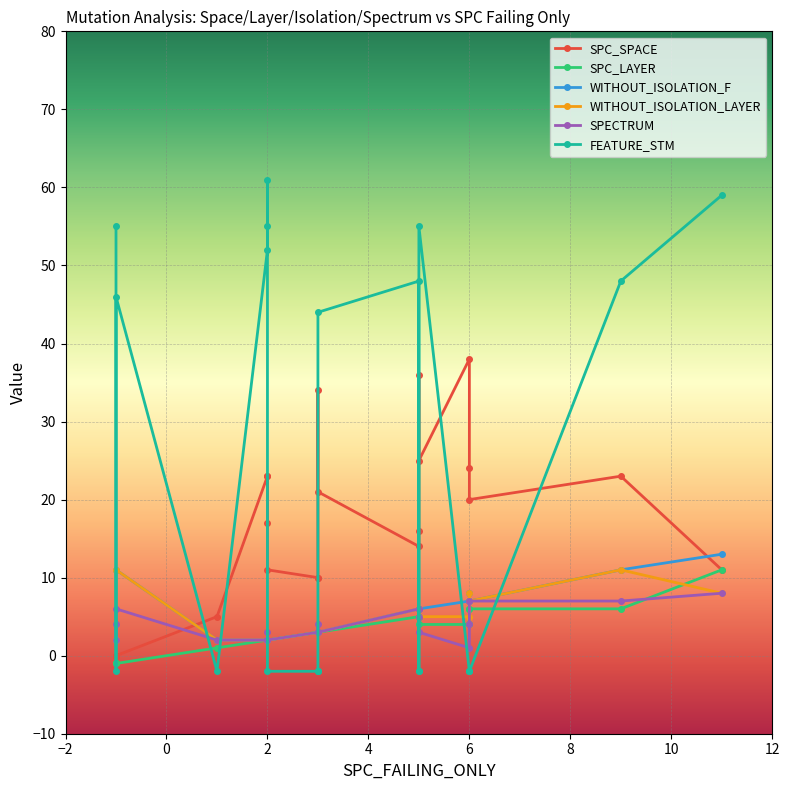

How many times do FEATURE_STM and SPC_LAYER cross each other?

10